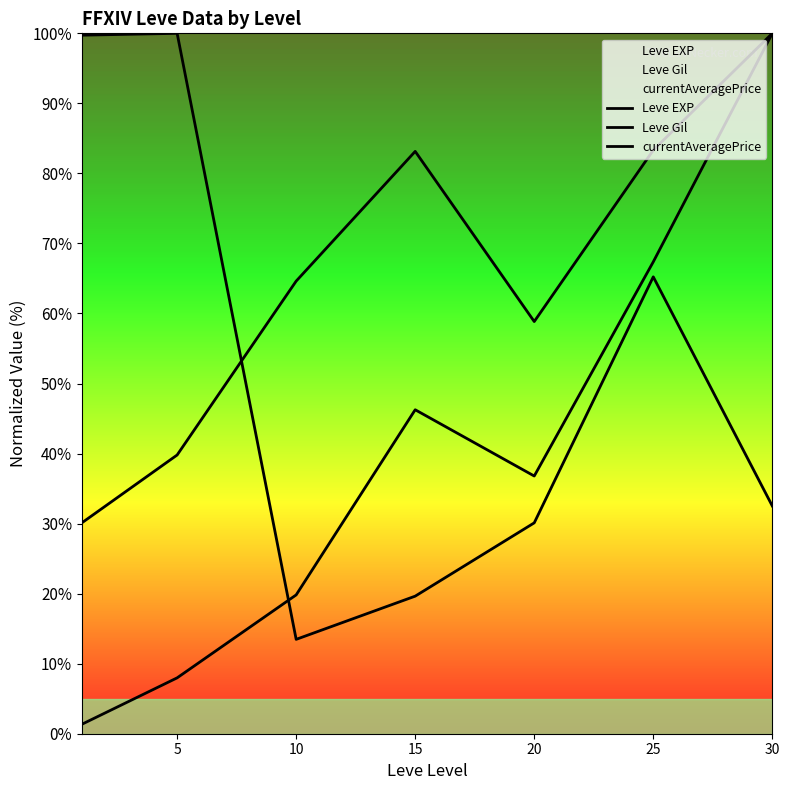

At which label is Leve EXP closest to 50?

15